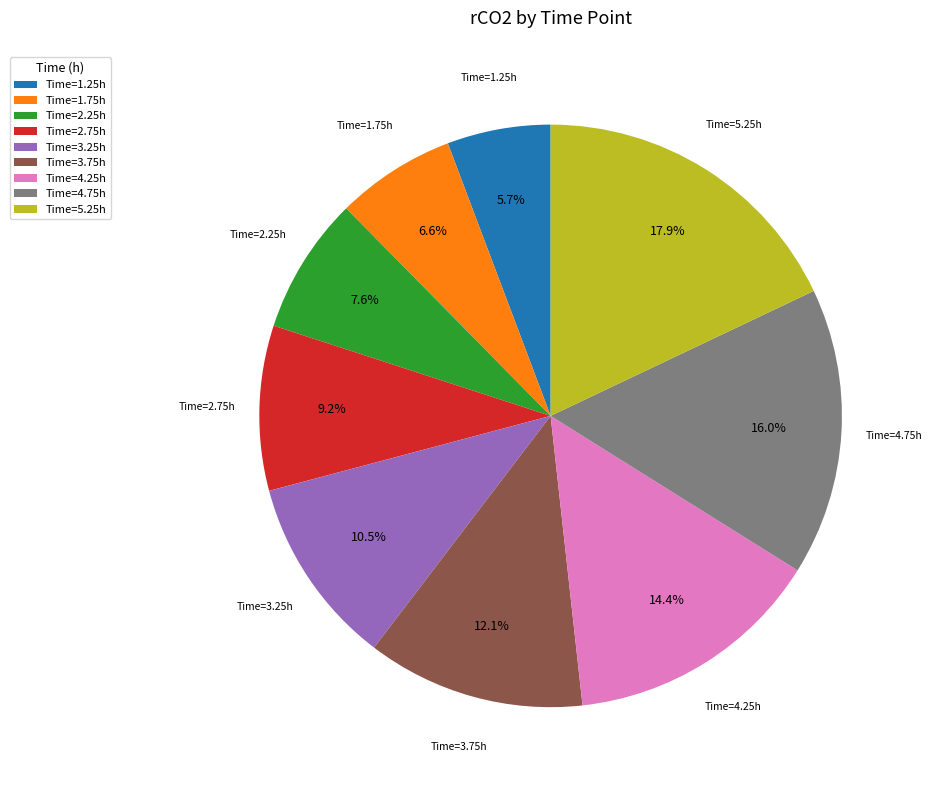

Approximately how many times larger is the value at Time=5.25h compared to Time=3.25h?

1.7